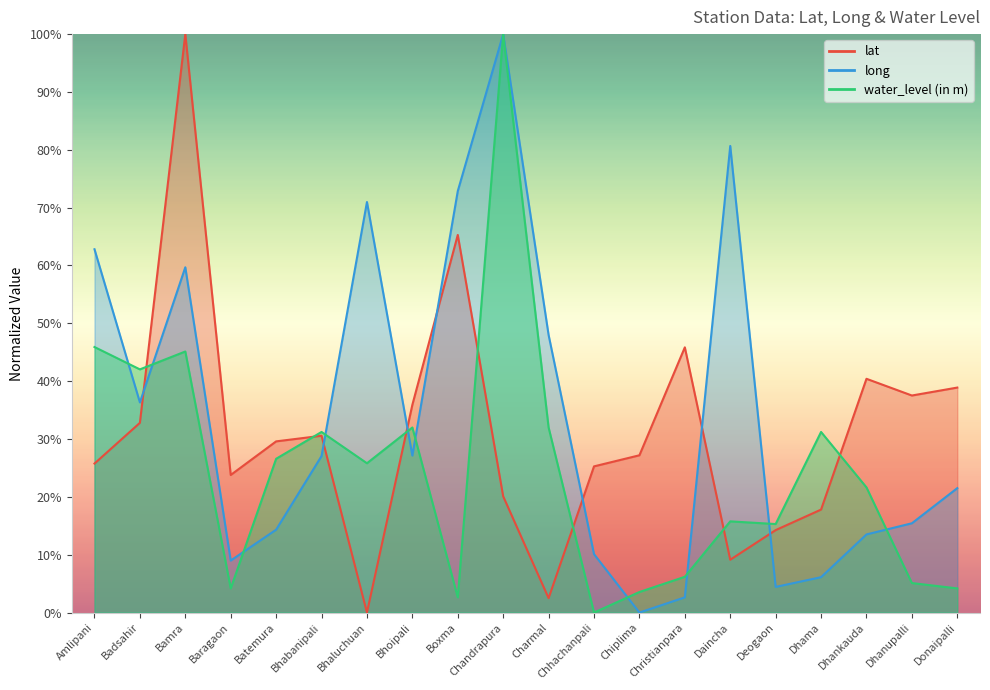

Reading left to right, transcribe all the data shown in this chart.

lat: Amlipani=25.8	Badsahir=32.8	Bamra=100.0	Baragaon=23.8	Batemura=29.6	Bhabanipali=30.6	Bhaluchuan=0.0	Bhoipali=35.9	Boxma=65.3	Chandrapura=20.1	Charmal=2.5	Chhachanpali=25.3	Chiplima=27.2	Christianpara=45.9	Daincha=9.1	Deogaon=14.3	Dhama=17.8	Dhankauda=40.4	Dhanupalli=37.5	Donaipalli=38.9
long: Amlipani=62.8	Badsahir=36.3	Bamra=59.7	Baragaon=9.0	Batemura=14.3	Bhabanipali=27.1	Bhaluchuan=71.0	Bhoipali=27.1	Boxma=72.9	Chandrapura=100.0	Charmal=48.0	Chhachanpali=10.1	Chiplima=0.0	Christianpara=2.6	Daincha=80.7	Deogaon=4.4	Dhama=6.1	Dhankauda=13.5	Dhanupalli=15.4	Donaipalli=21.5
water_level (in m): Amlipani=45.9	Badsahir=42.0	Bamra=45.1	Baragaon=4.2	Batemura=26.6	Bhabanipali=31.2	Bhaluchuan=25.8	Bhoipali=32.0	Boxma=2.6	Chandrapura=100.0	Charmal=32.0	Chhachanpali=0.0	Chiplima=3.6	Christianpara=6.2	Daincha=15.8	Deogaon=15.3	Dhama=31.2	Dhankauda=21.6	Dhanupalli=5.1	Donaipalli=4.2